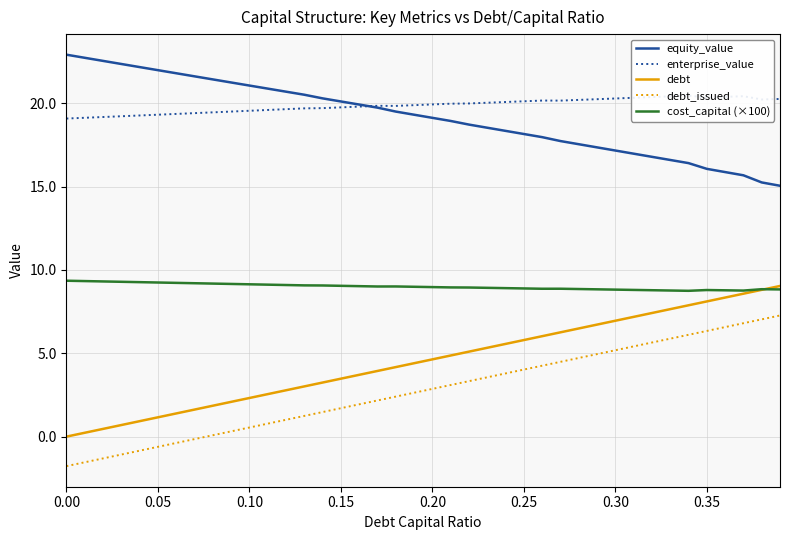

True or false: equity_value and debt_issued cross at least once.

False